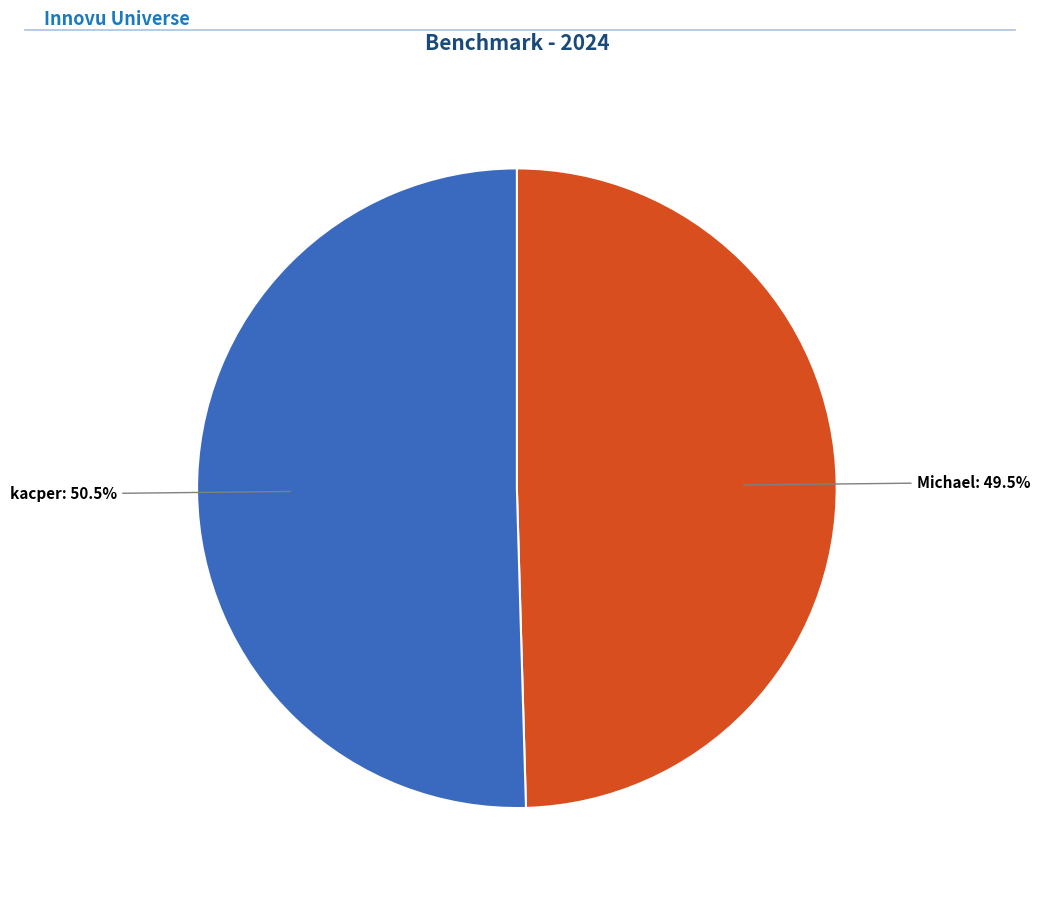

Is there any slice that represents more than half of the pie?

Yes